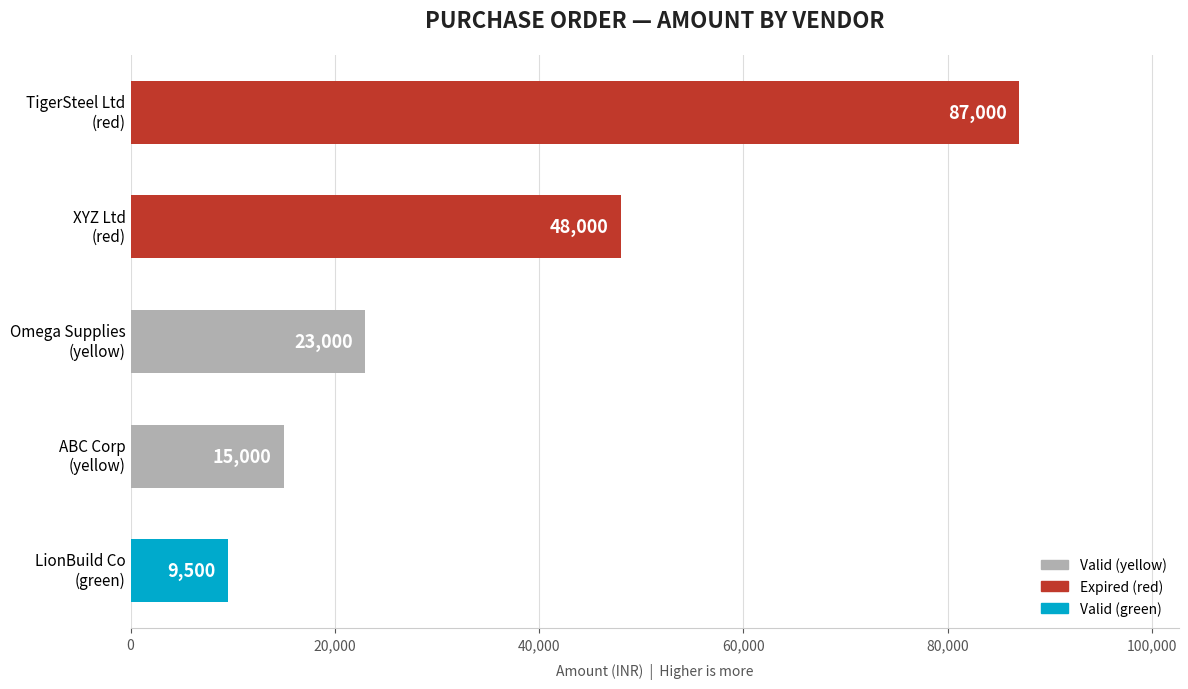

What is the difference between the second highest and minimum values?

38500